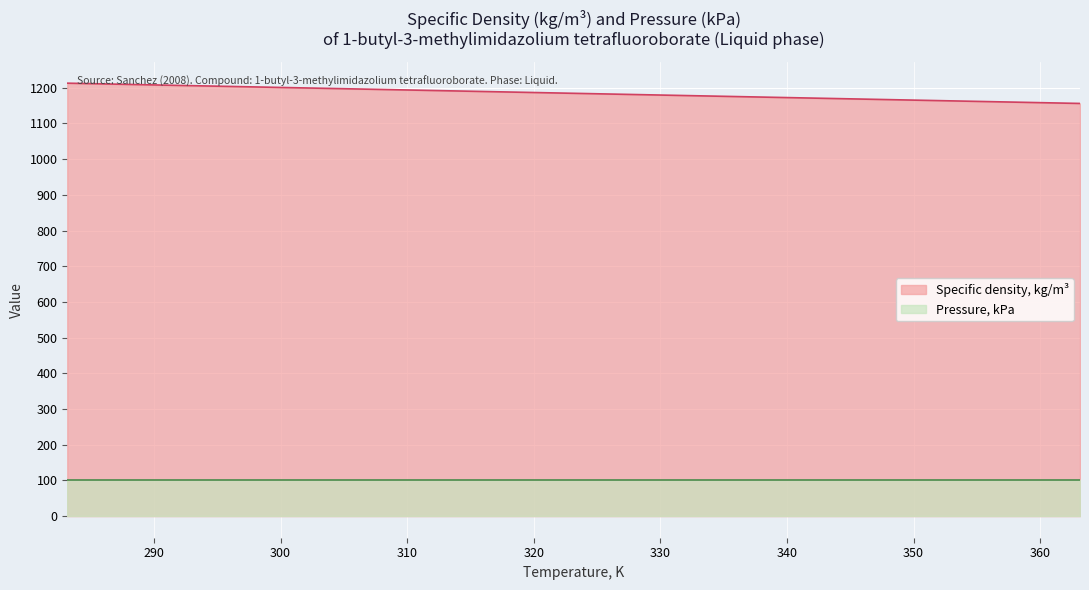

Reading left to right, list all the values displayed in this chart.

283.15=1212.9	293.15=1205.8	303.15=1198.7	313.15=1191.6	323.15=1184.5	333.15=1177.4	343.15=1170.3	353.15=1163.2	363.15=1156.1